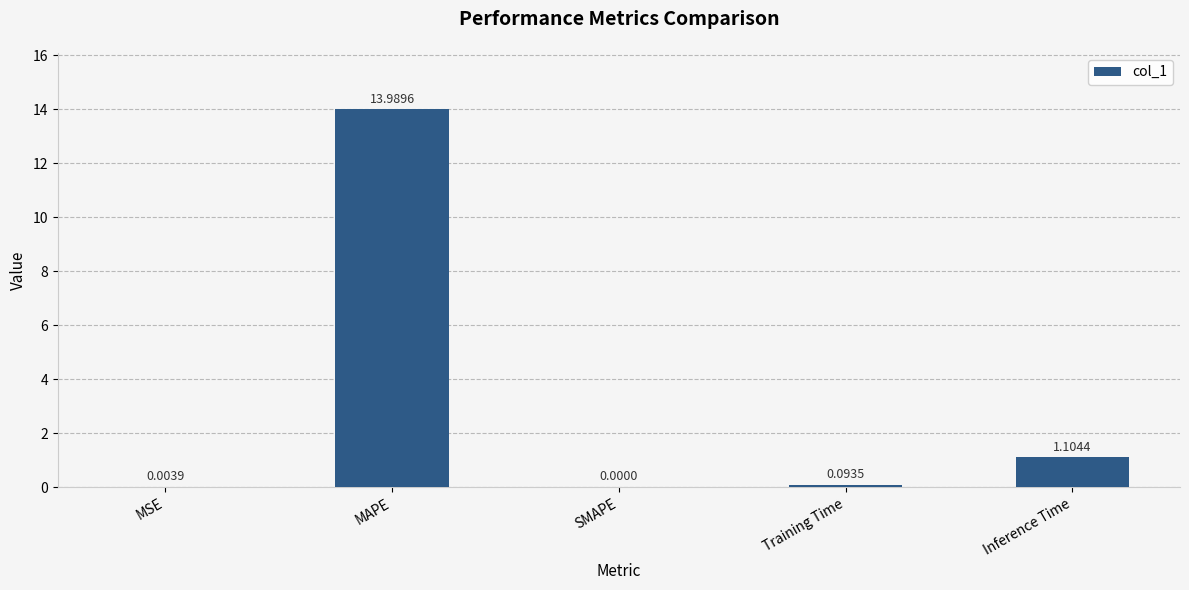

Where is the data nearest to the value 6?

Inference Time